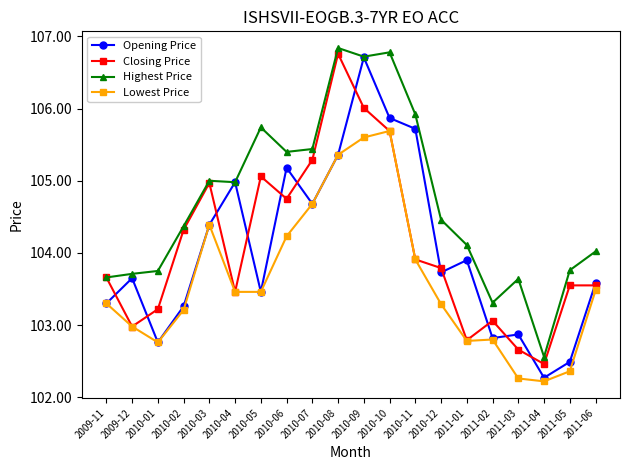

Count the number of categories in the chart.

20